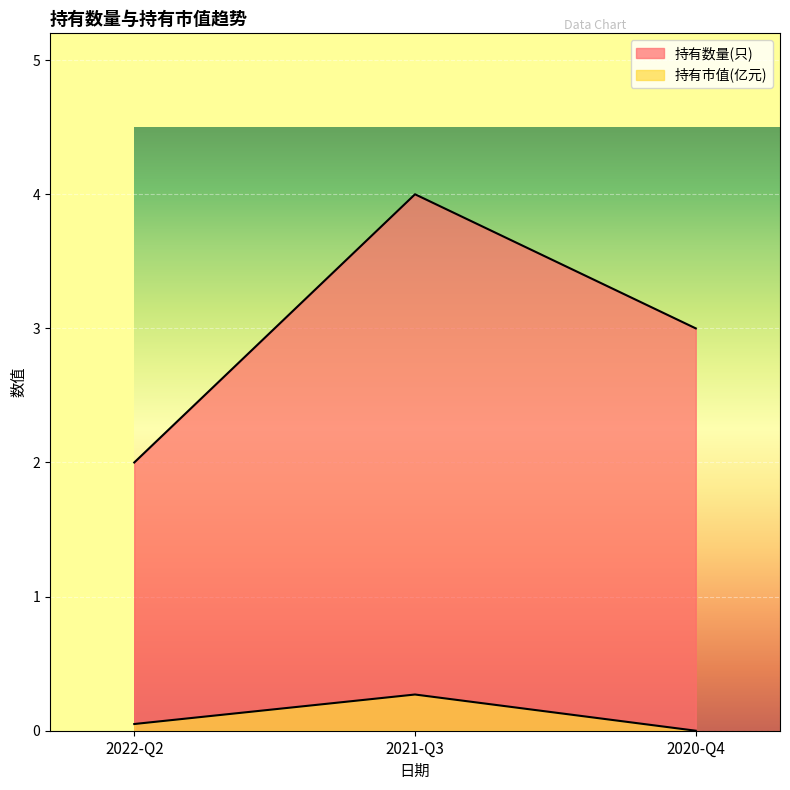

At which label does 持有数量(只) first exceed 3?

2021-Q3